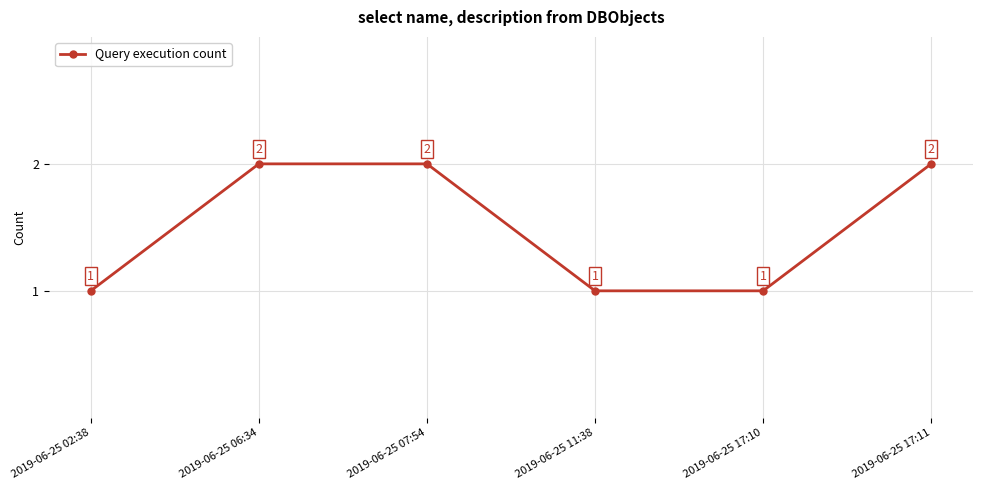

True or false: the data has more than 2 interior local peaks.

False